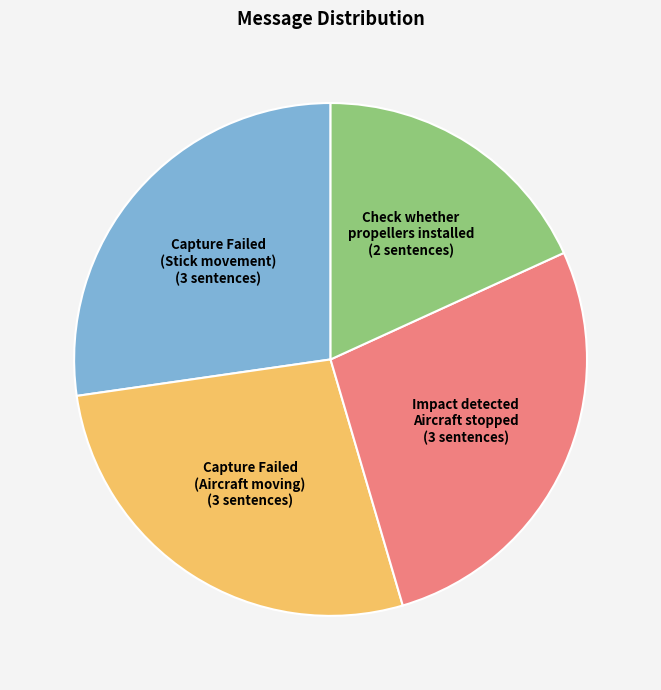

Which category has the smallest portion of the pie?

Check whether propellers installed